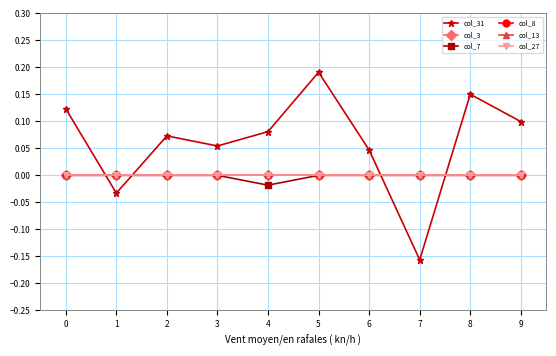

True or false: col_3 and col_13 intersect in this chart.

False